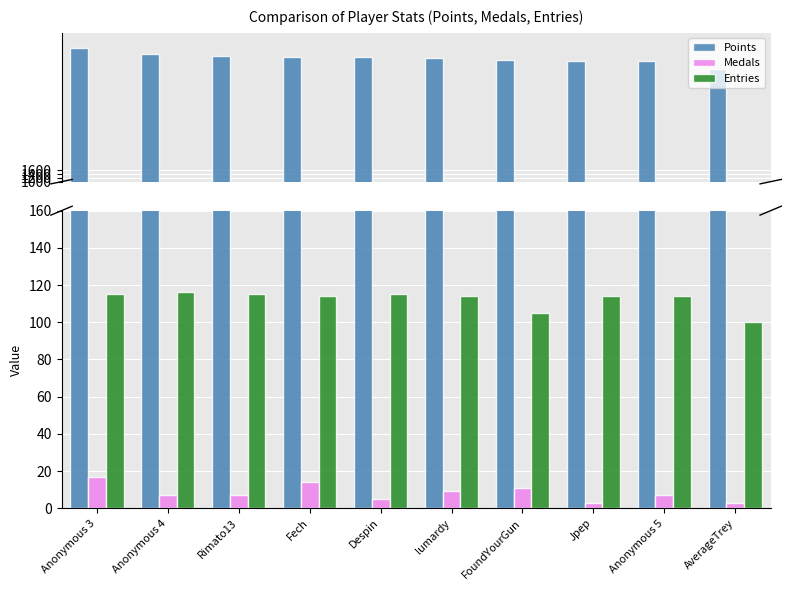

Count the number of categories in the chart.

10